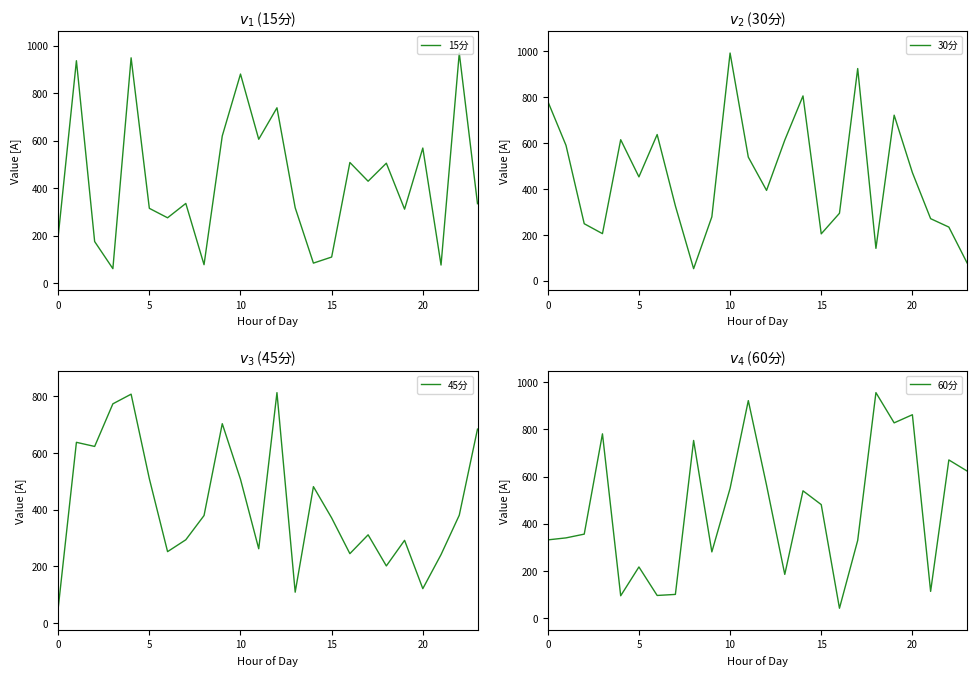

What is the minimum value for 15分?

60.5